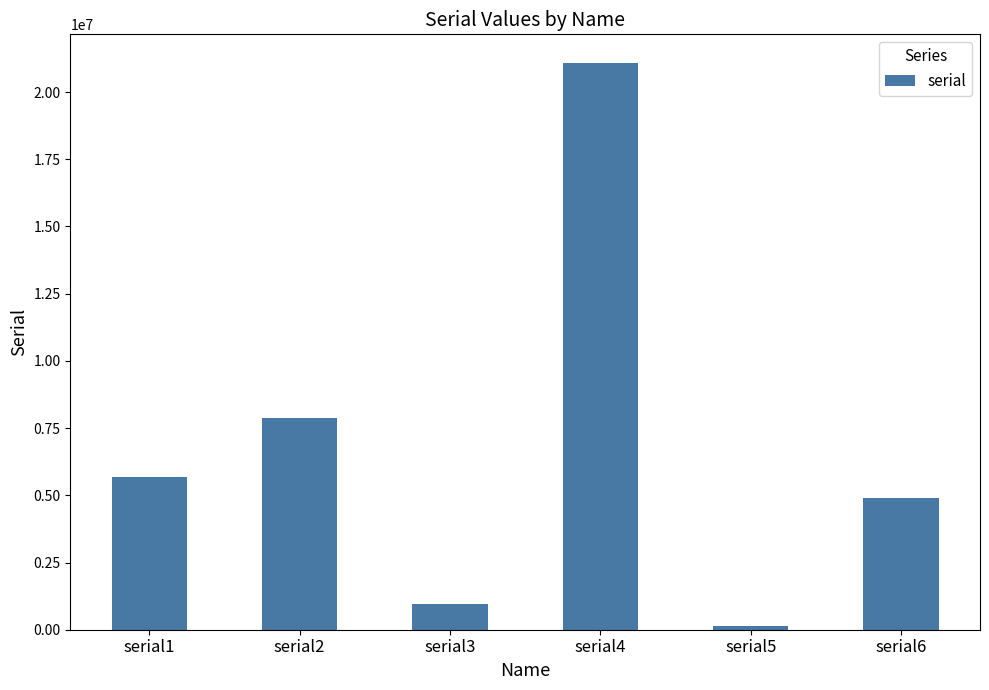

What is the smallest value displayed?

129009